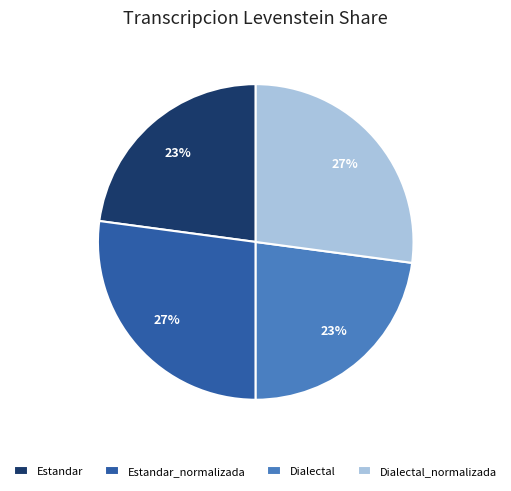

Is there a majority slice in this chart?

No